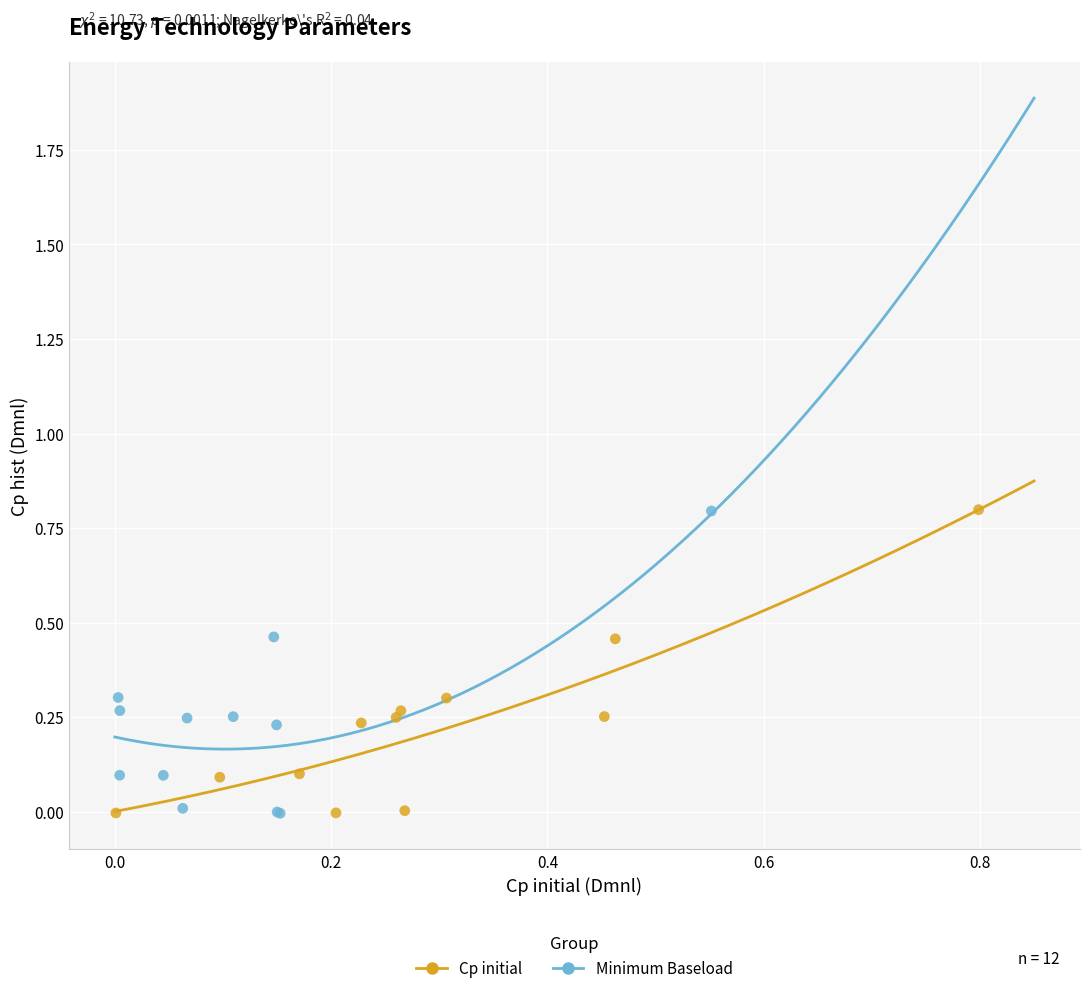

Which series has the largest Y range (max minus min)?

Cp initial